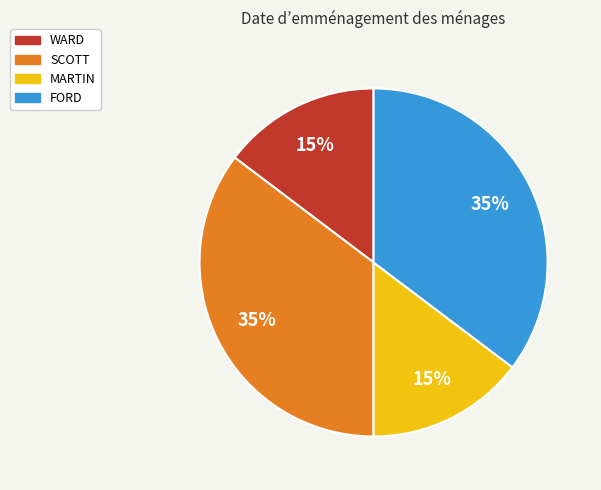

To the nearest percent, what is the combined percentage of SCOTT and MARTIN?

50%